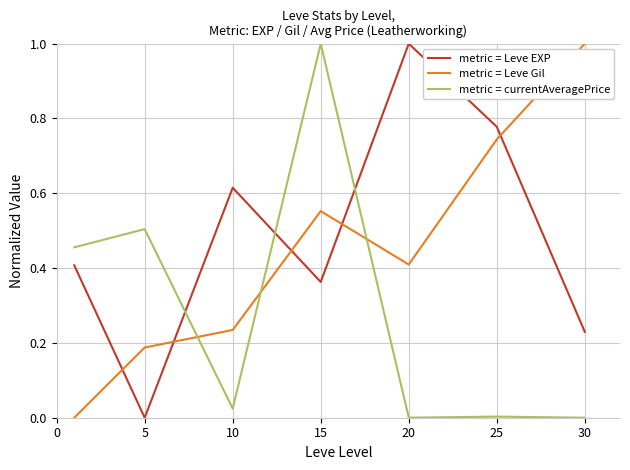

What is the difference between the maximum and minimum values in the metric = Leve Gil series?

1.0